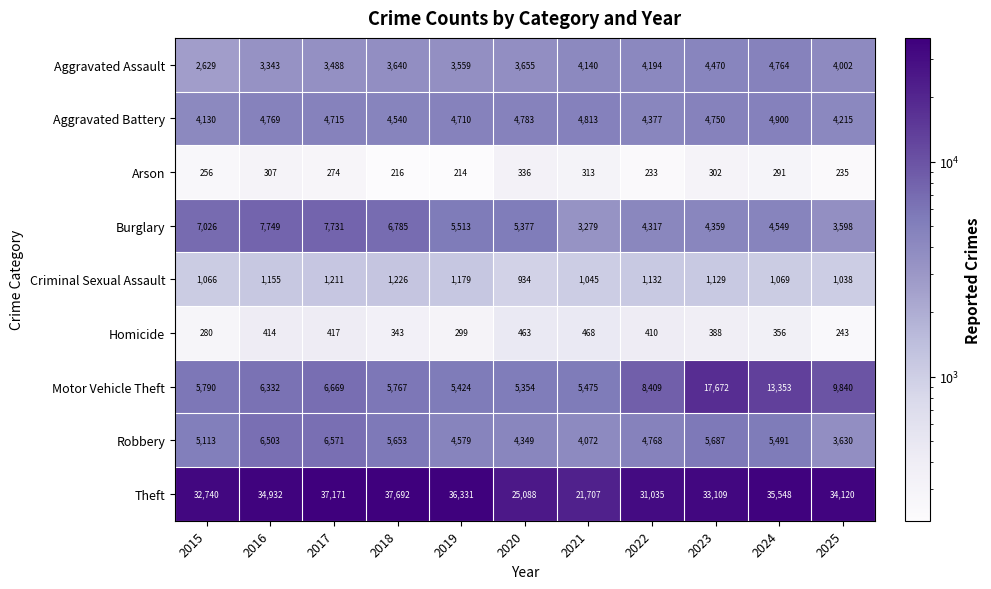

What is the difference between the maximum and minimum values in the Motor Vehicle Theft series?

12318